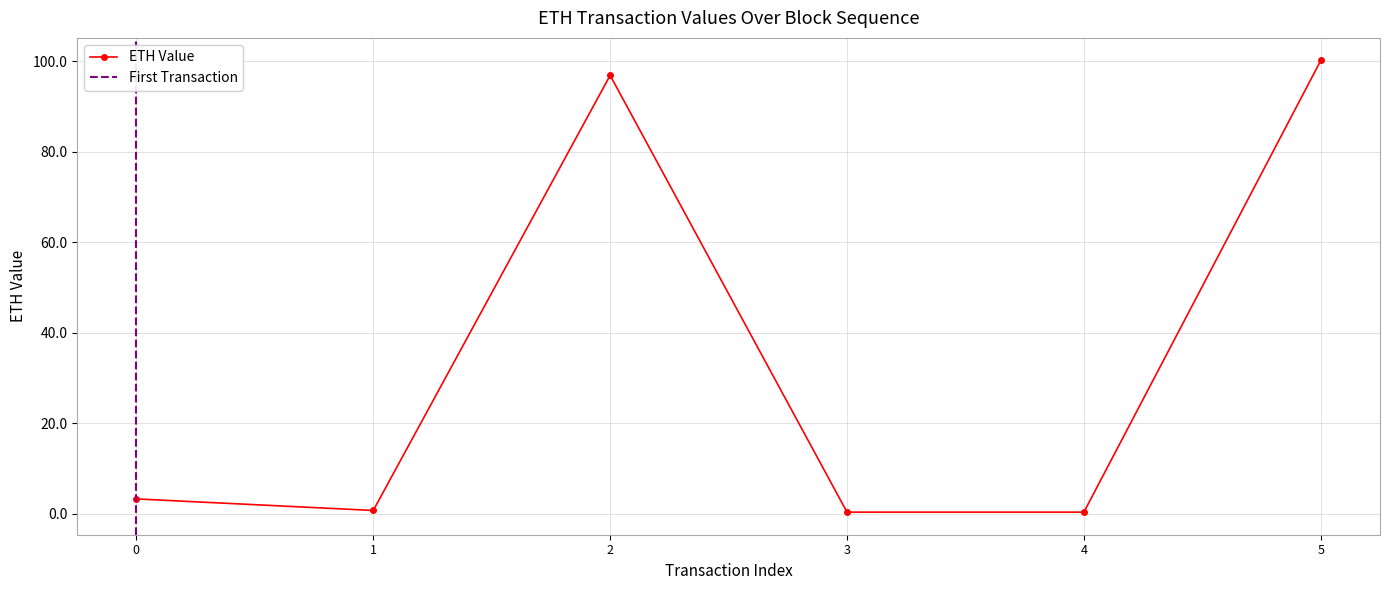

Where is the first local maximum?

2